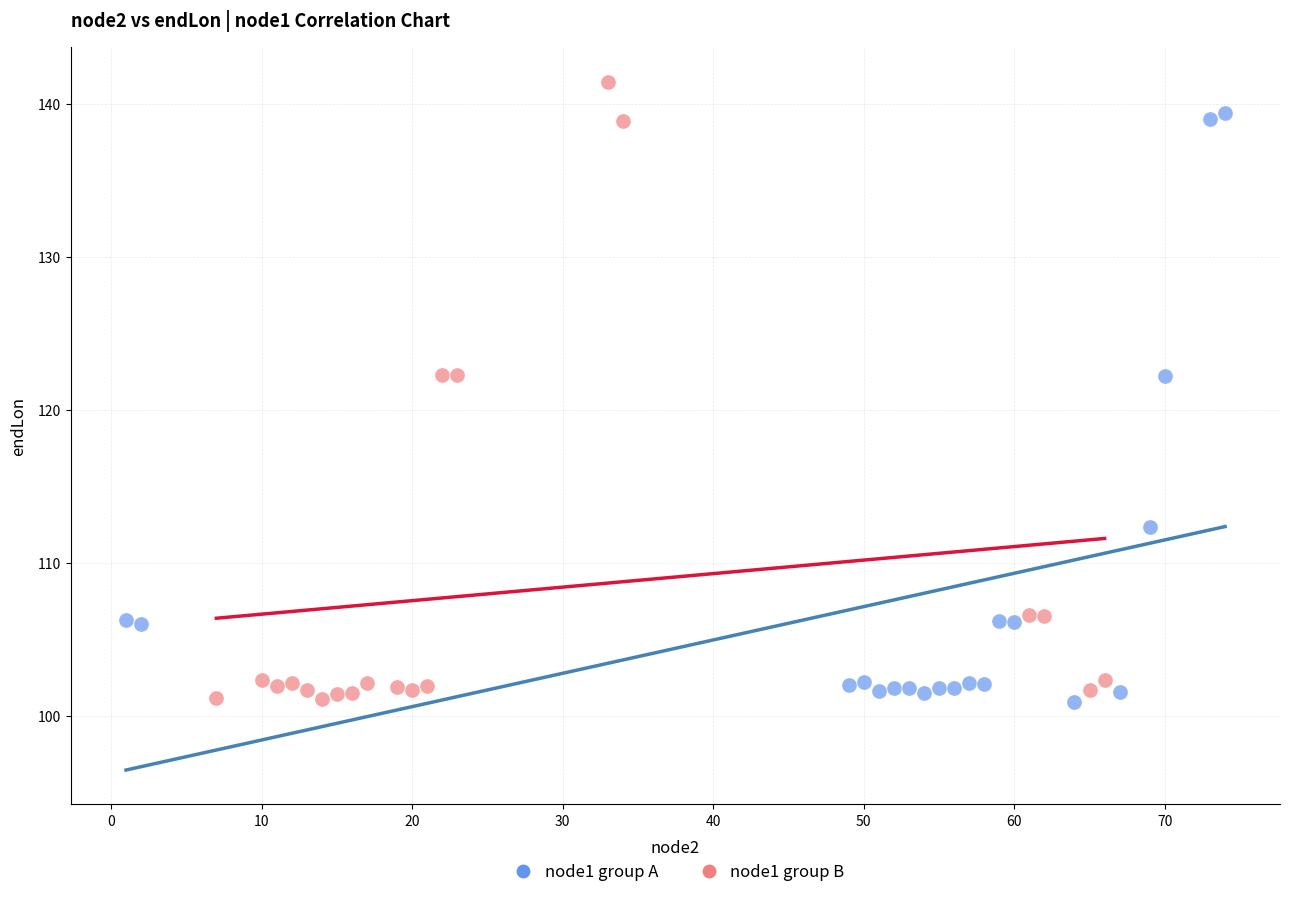

Which series contains the highest Y value?

node1 group B